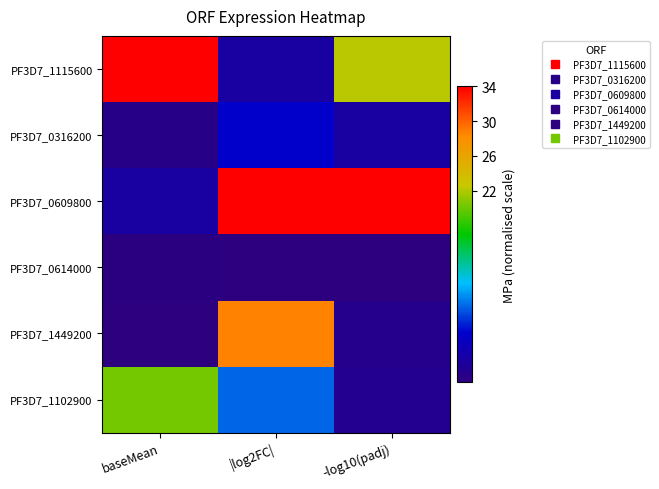

At which category is the sum across all series the highest?

|log2FC|